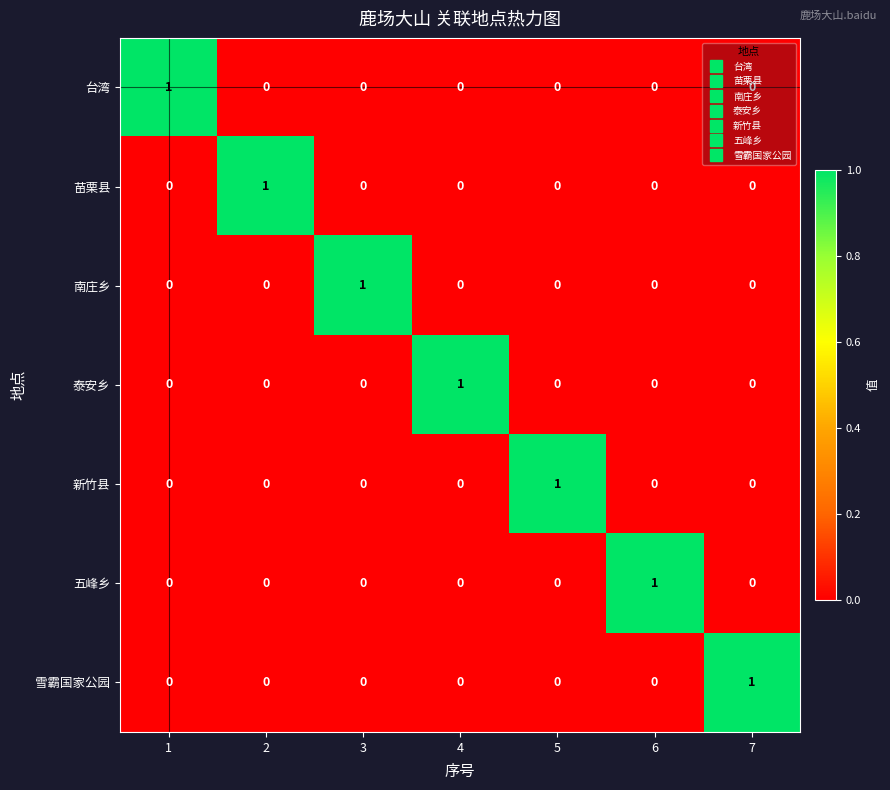

At how many categories does at least one series exceed 0?

7